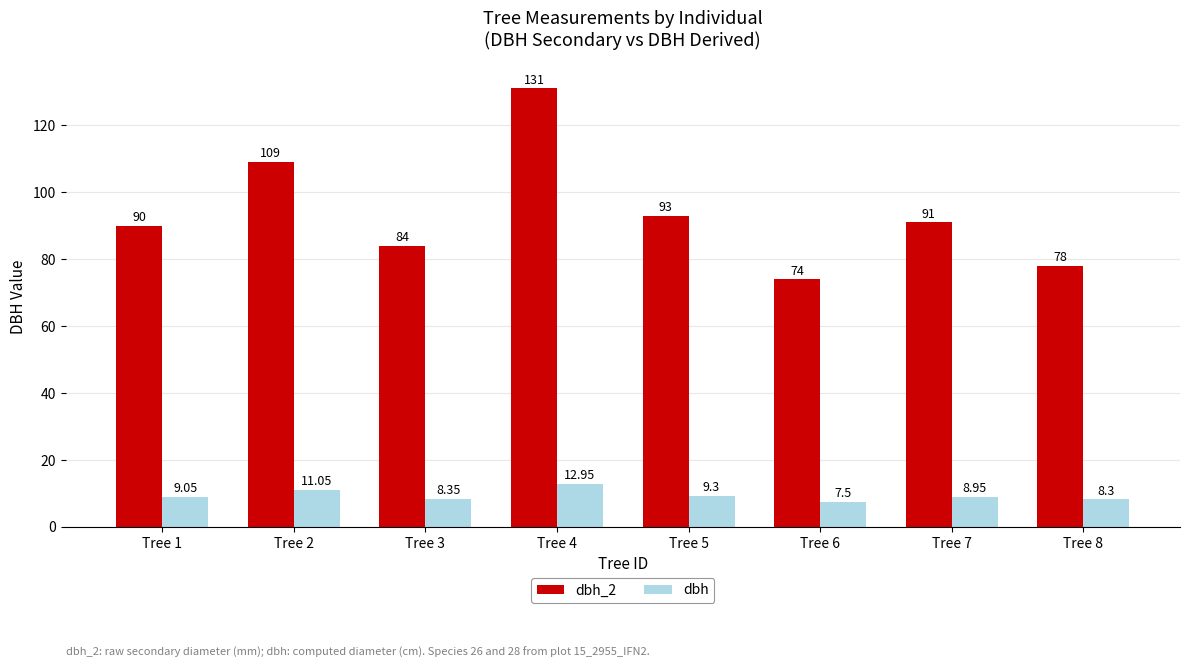

How many data points in dbh are above 9?

4